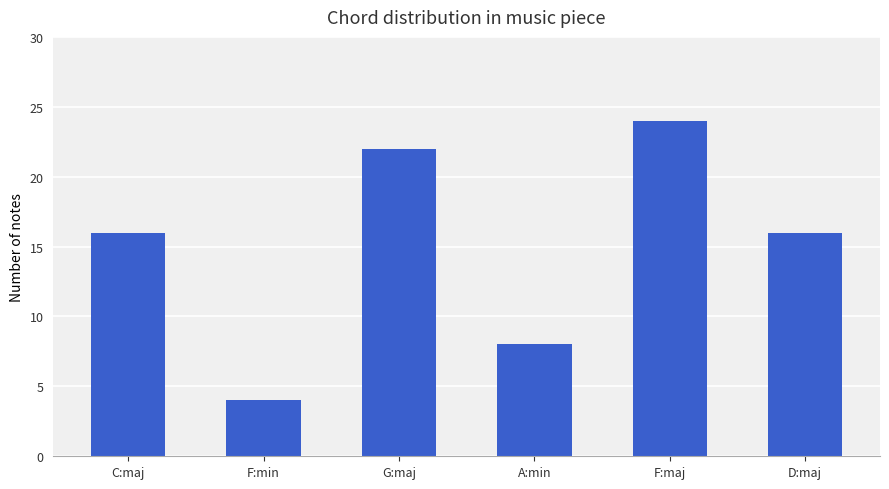

Count the values in the range 8 to 22.

4